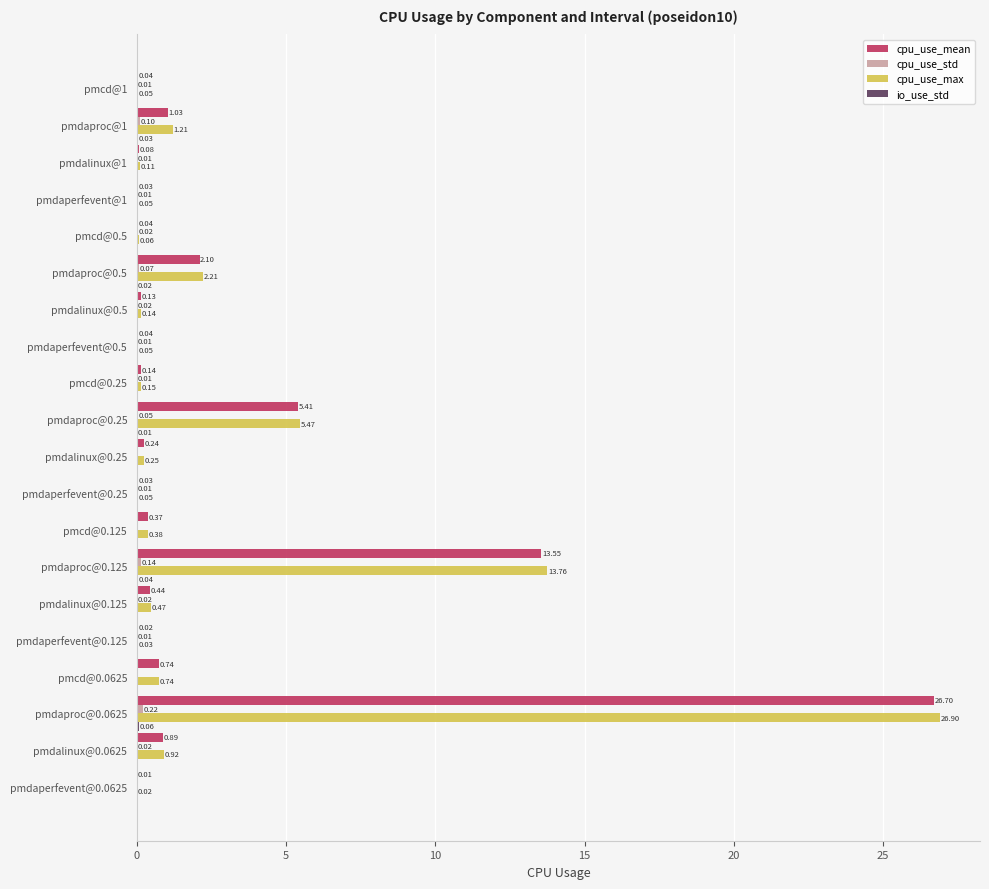

Which series has the largest total across all categories?

cpu_use_max